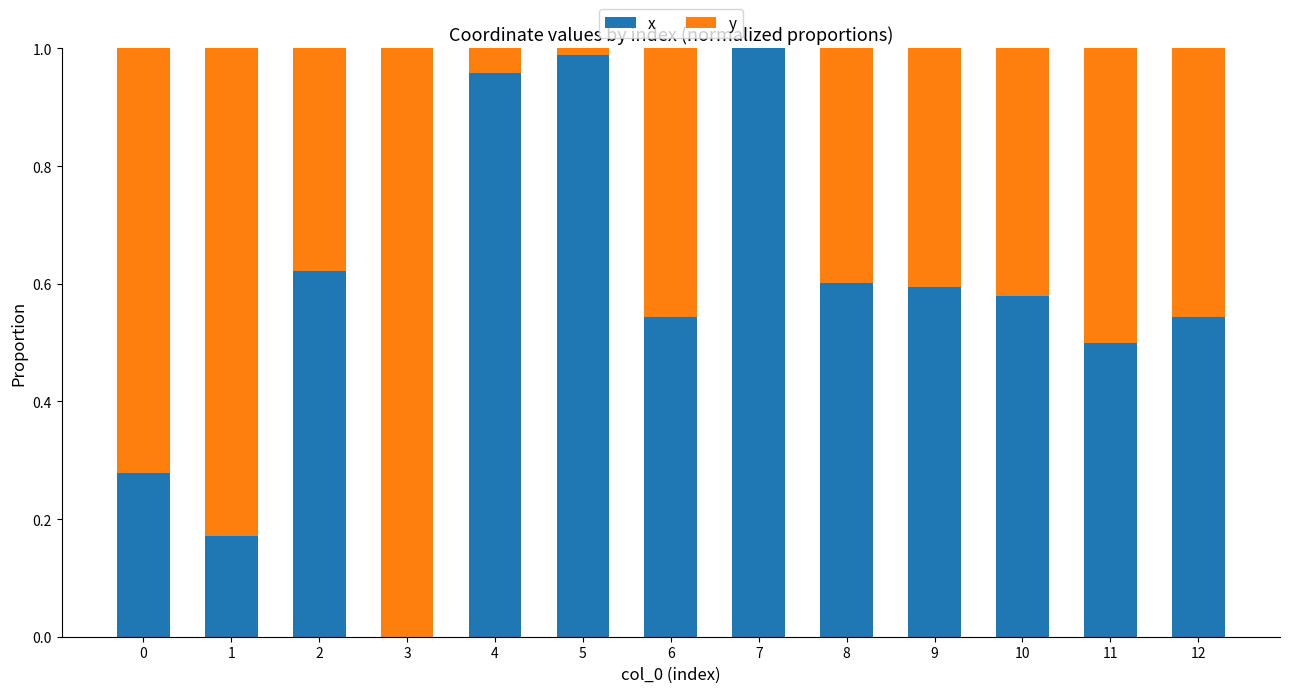

Is it true that x equals 0.1 at 1?

False